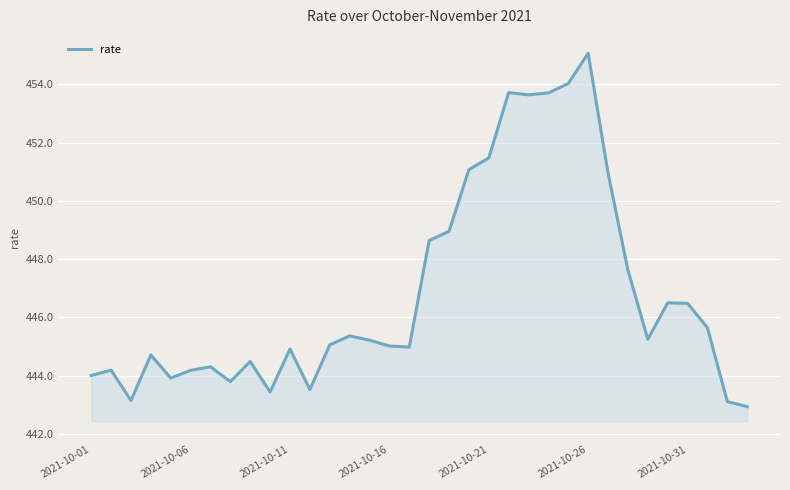

What is the maximum value shown in the chart?

455.1